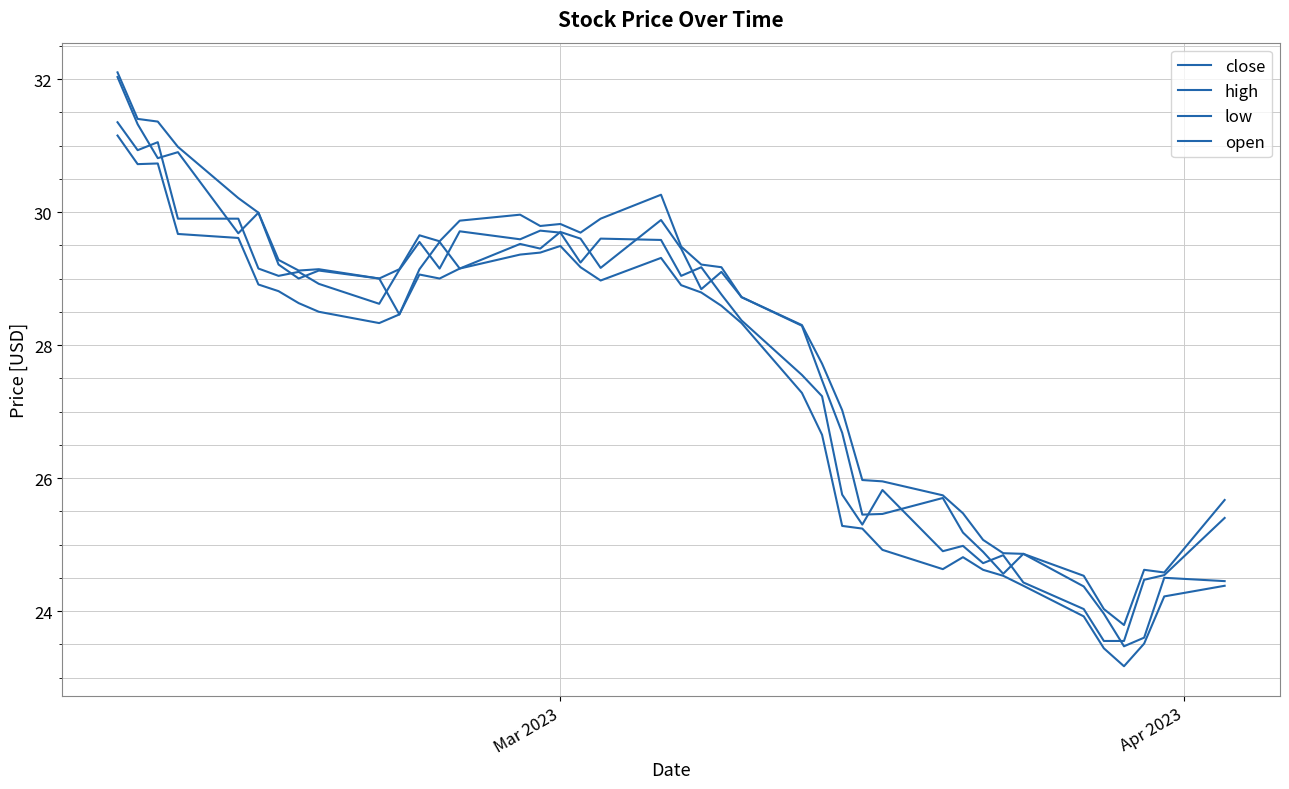

List the series in order of their overall mean, highest first.

high, open, close, low